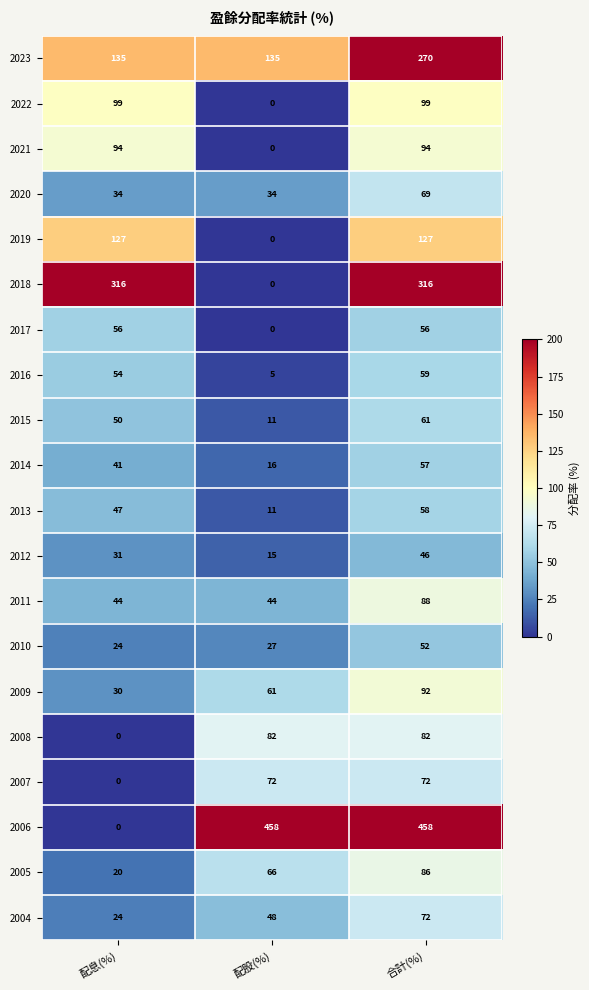

Which series changed the most between 配股(%) and 合計(%)?

2018